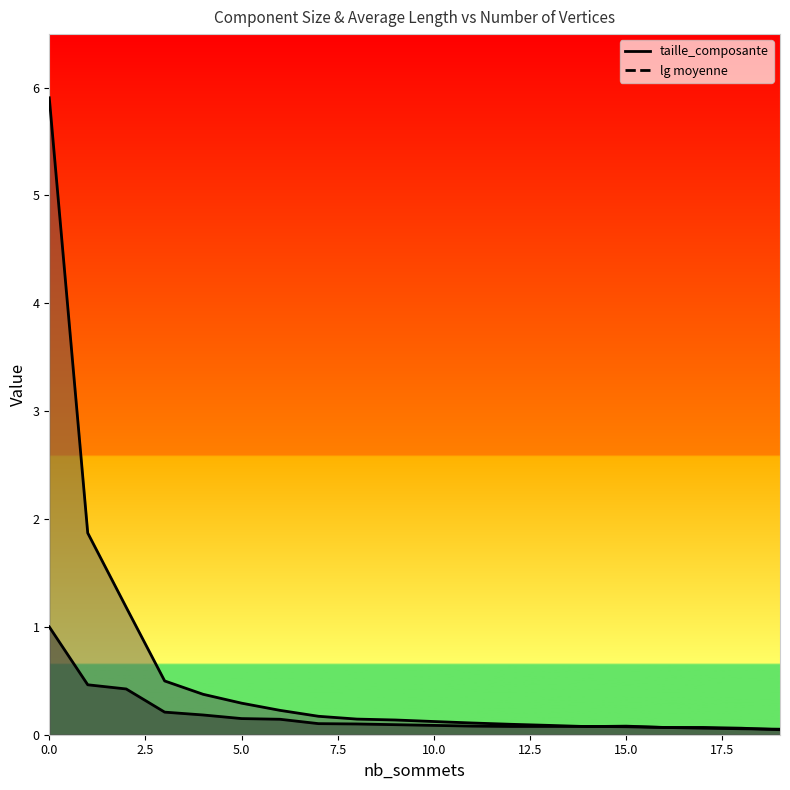

Which has a higher value, 7 or 4?

4